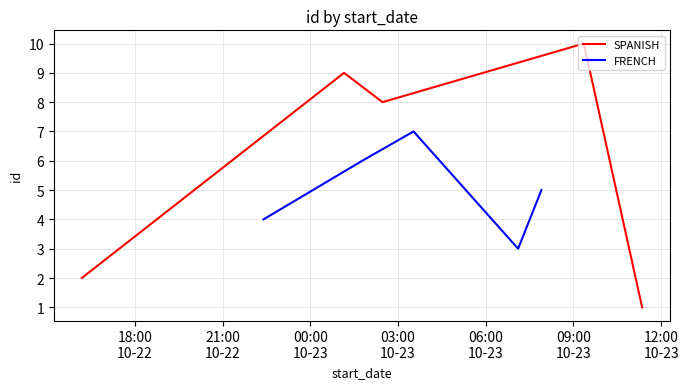

Is this an area chart (filled region under the line)?

No